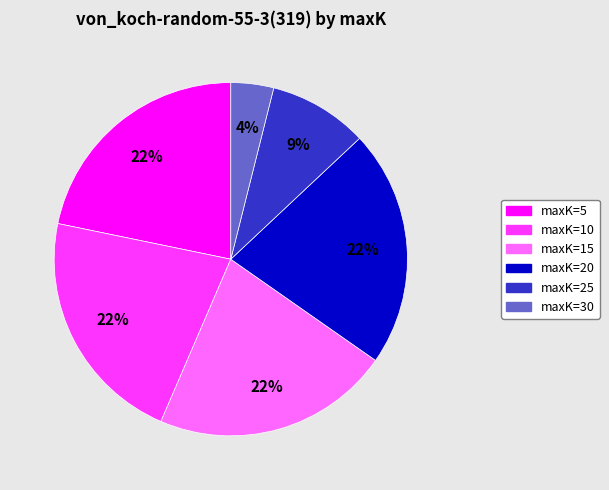

Which slice is the smallest?

maxK=30